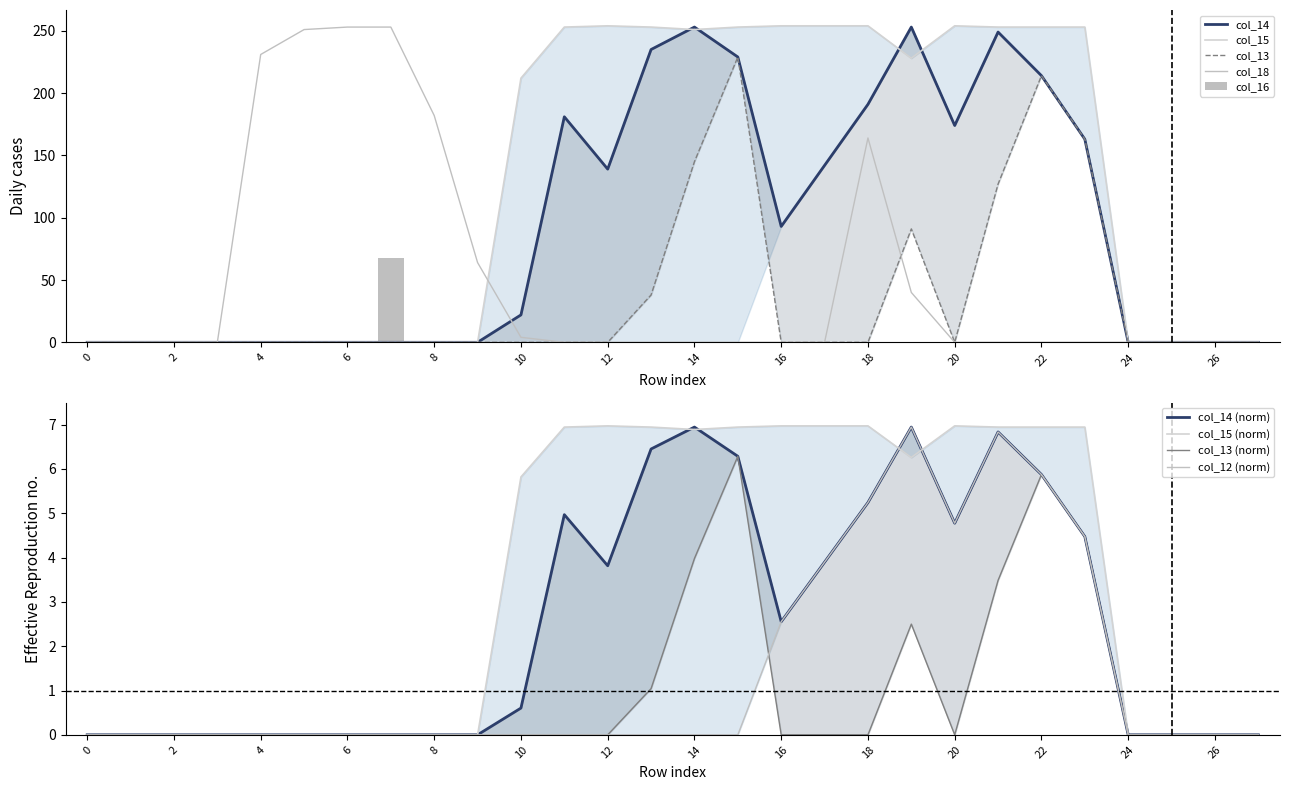

The col_18 series shows 0 at 12. True or false?

True